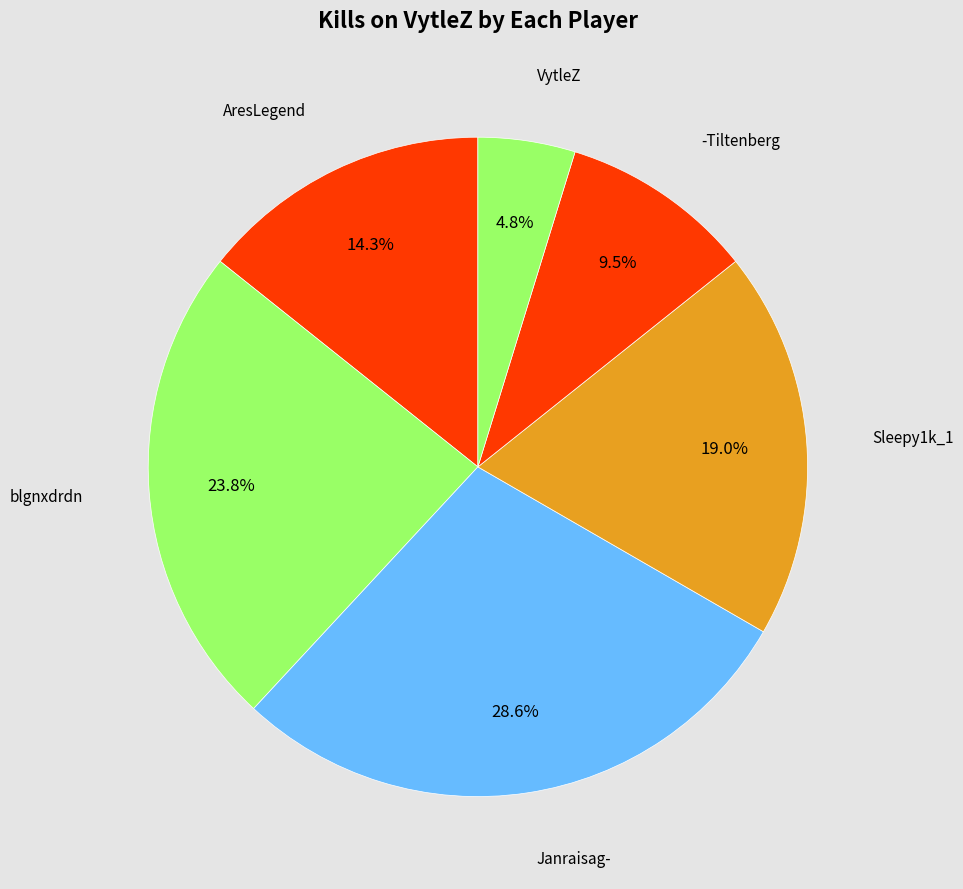

How many segments does this pie chart have?

6